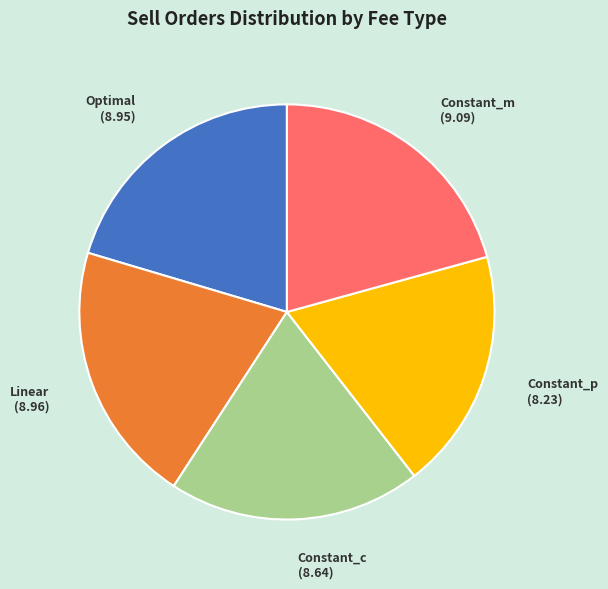

Which category has the smallest portion of the pie?

Constant_p